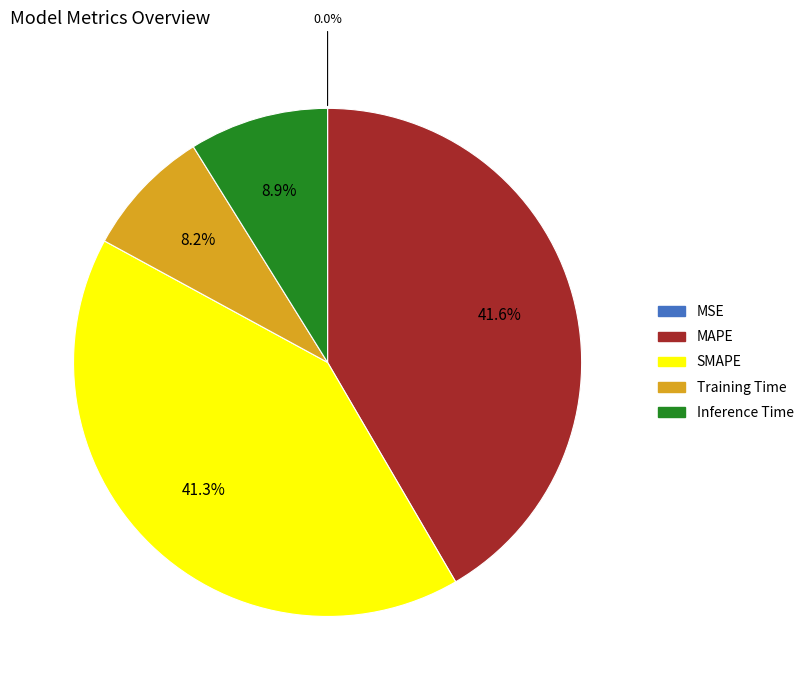

True or false: Inference Time accounts for 9% of the total.

True